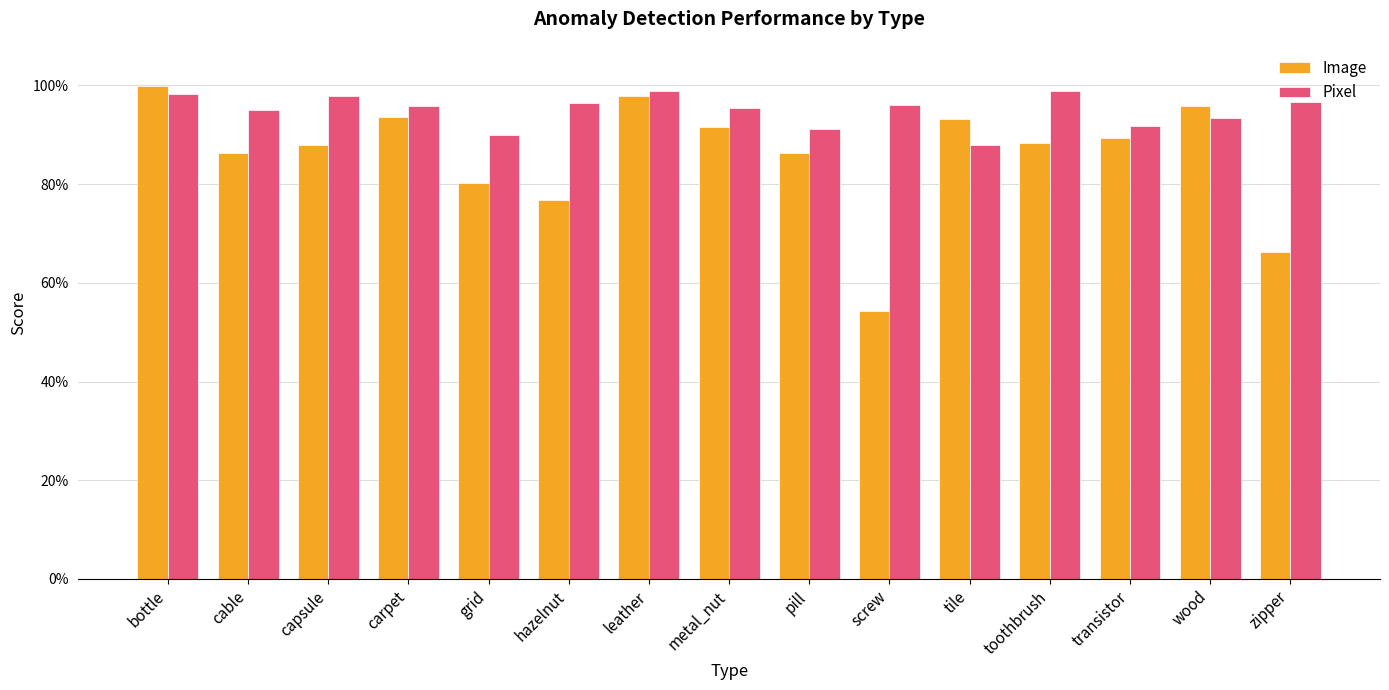

What are all the series names shown in the legend?

Image, Pixel